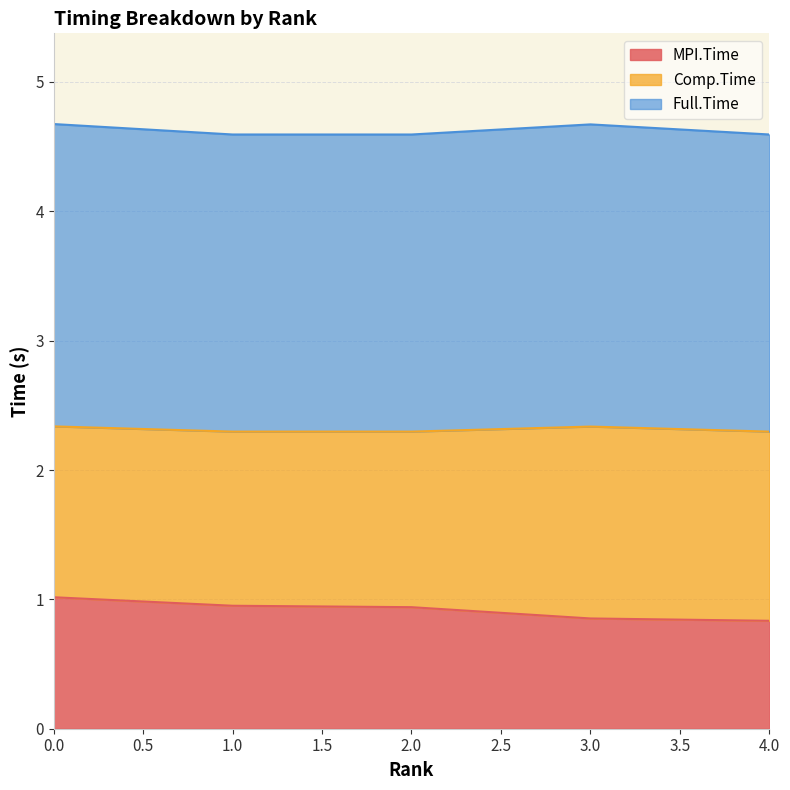

What is the lowest value of the MPI.Time series?

0.8